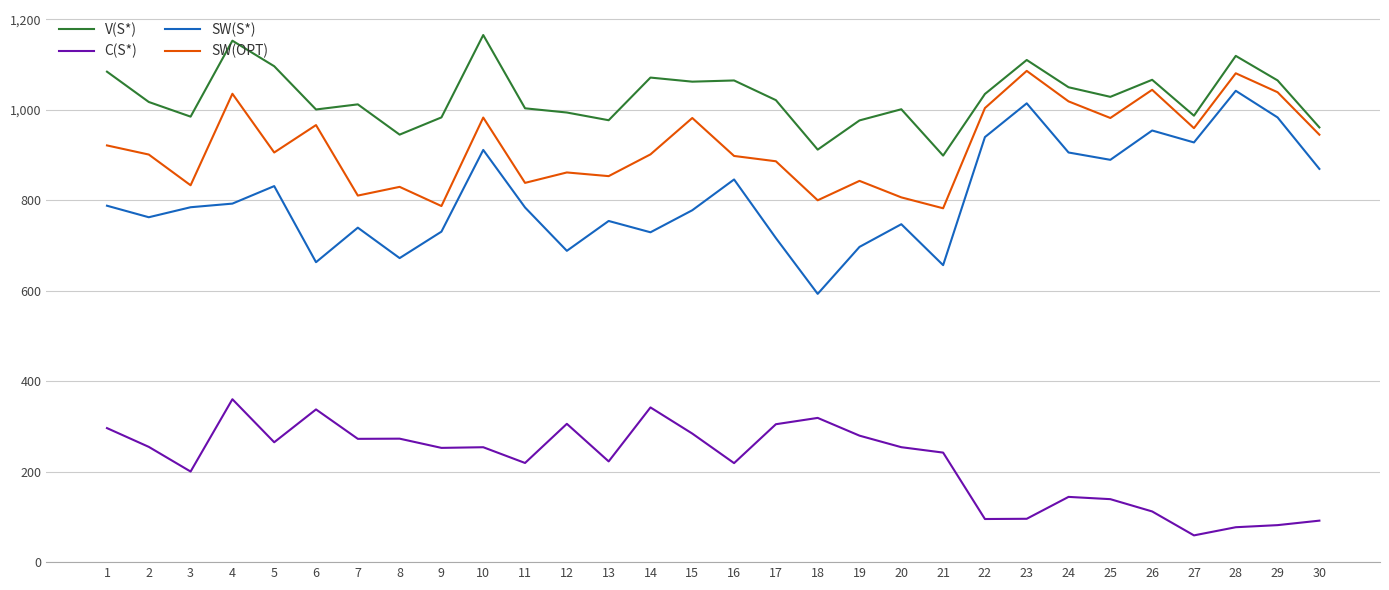

True or false: V(S*) and SW(S*) cross at least once.

False